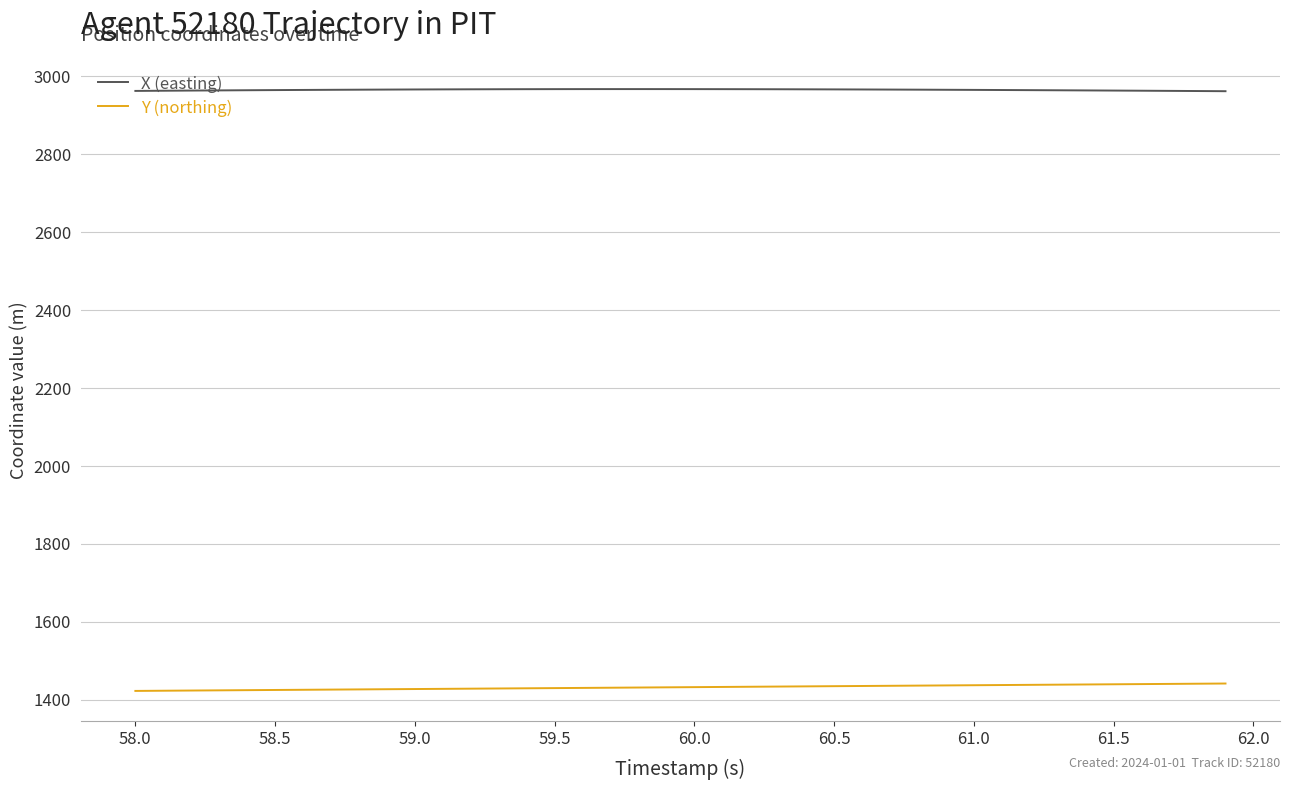

True or false: Y (northing) and X (easting) intersect in this chart.

False